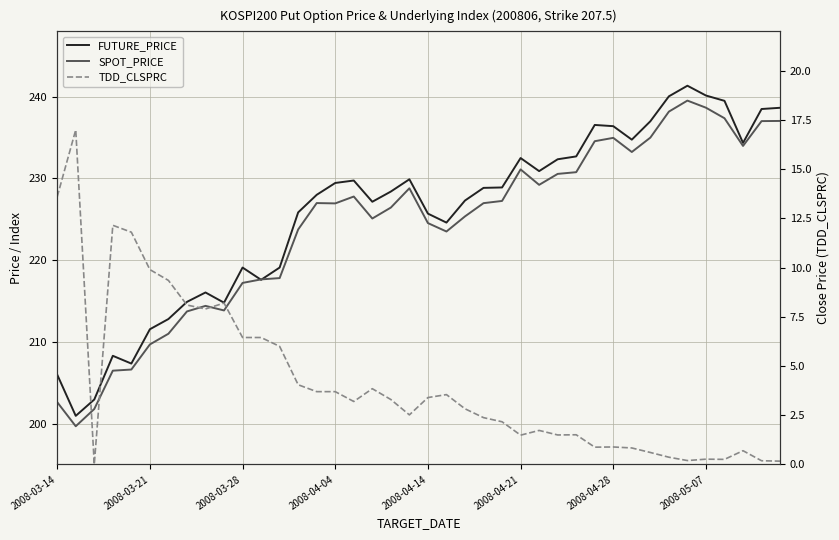

What is the difference between the maximum and minimum values in the TDD_CLSPRC series?

17.0